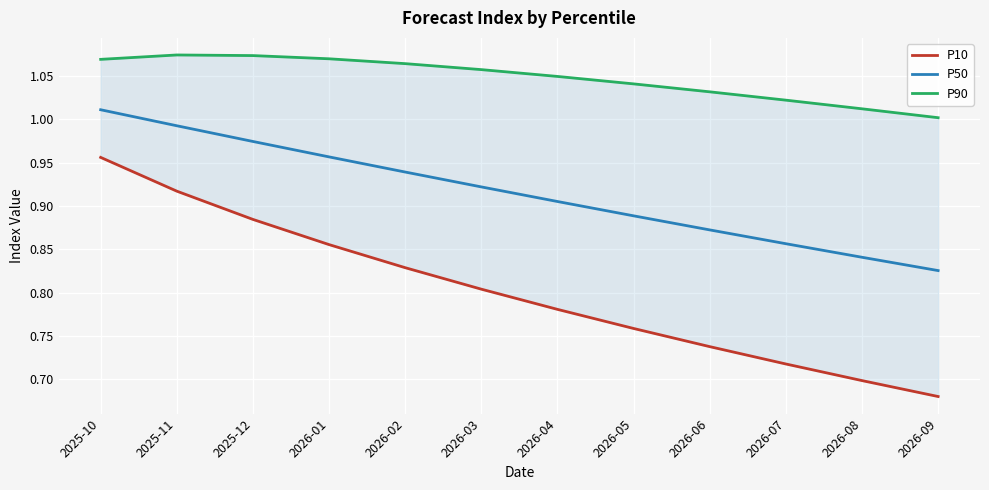

What is the sum of all P90 values?

12.6